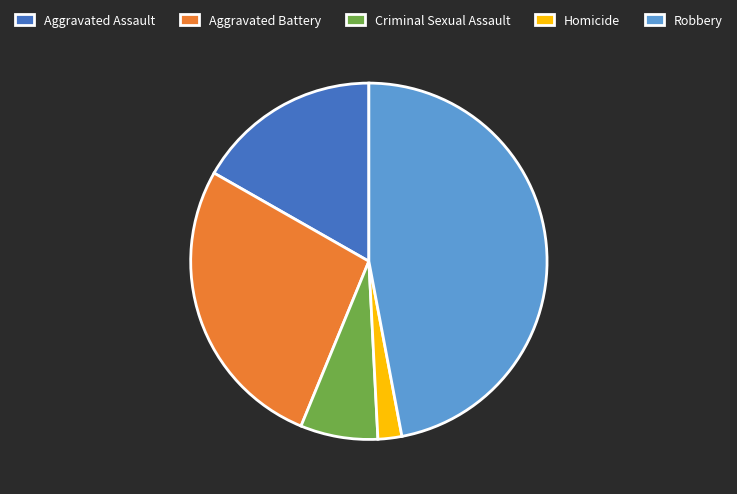

Combined, do Criminal Sexual Assault and Homicide account for over 50%?

No